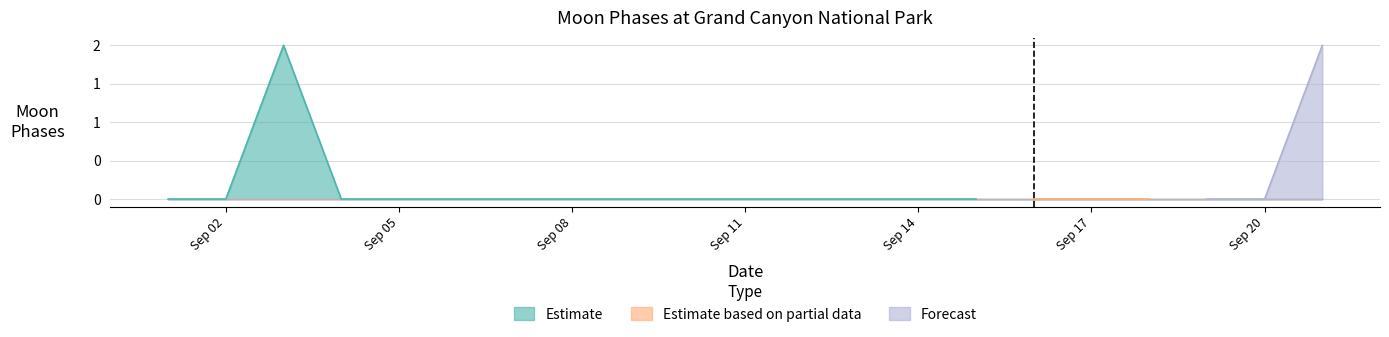

At which label is Forecast closest to 1?

2022-09-01